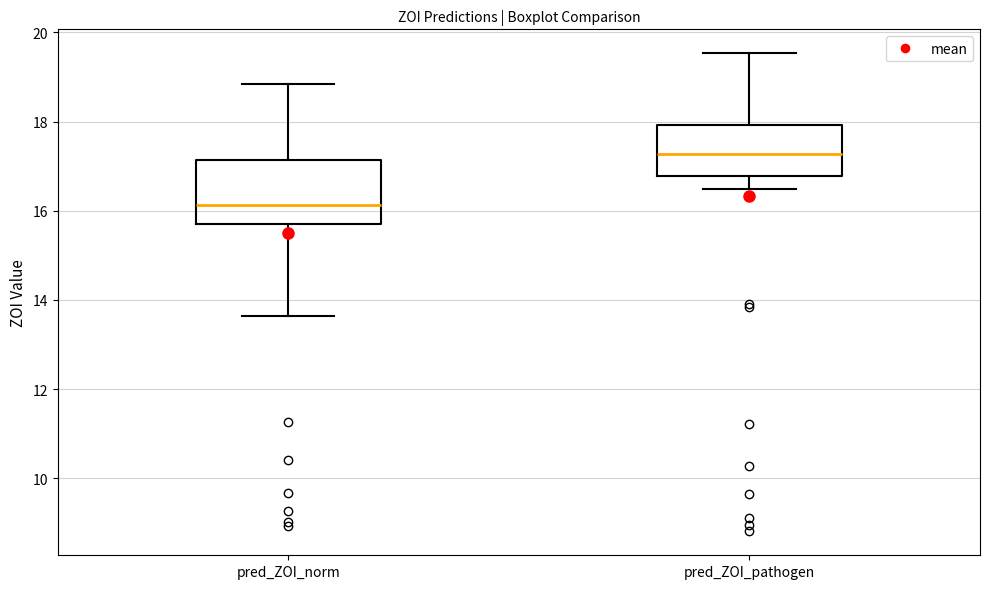

Reading left to right, read every box against the y-axis: the position of its median line, the range the box covers, and the ends of its whiskers. The values are not printed on the chart, so give them approximately, as read against the axis.

pred_ZOI_norm: median 16.2, box 15.8 to 17.2, whiskers 13.6 to 18.8
pred_ZOI_pathogen: median 17.2, box 16.8 to 18.0, whiskers 16.4 to 19.6